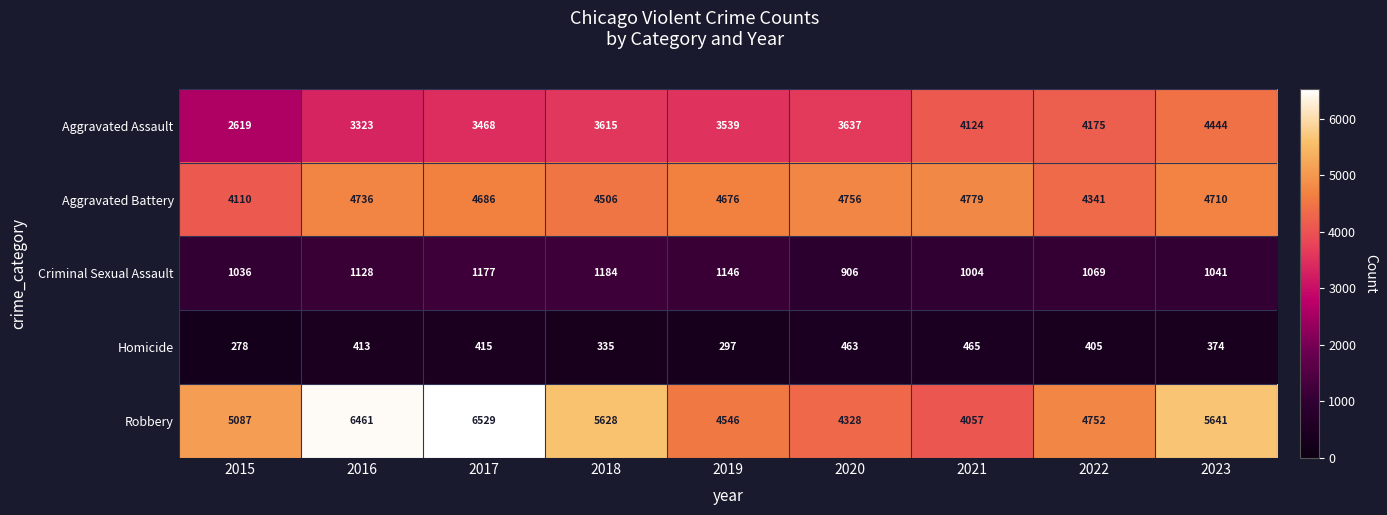

Rank the series at 2022 from lowest to highest value.

Homicide, Criminal Sexual Assault, Aggravated Assault, Aggravated Battery, Robbery